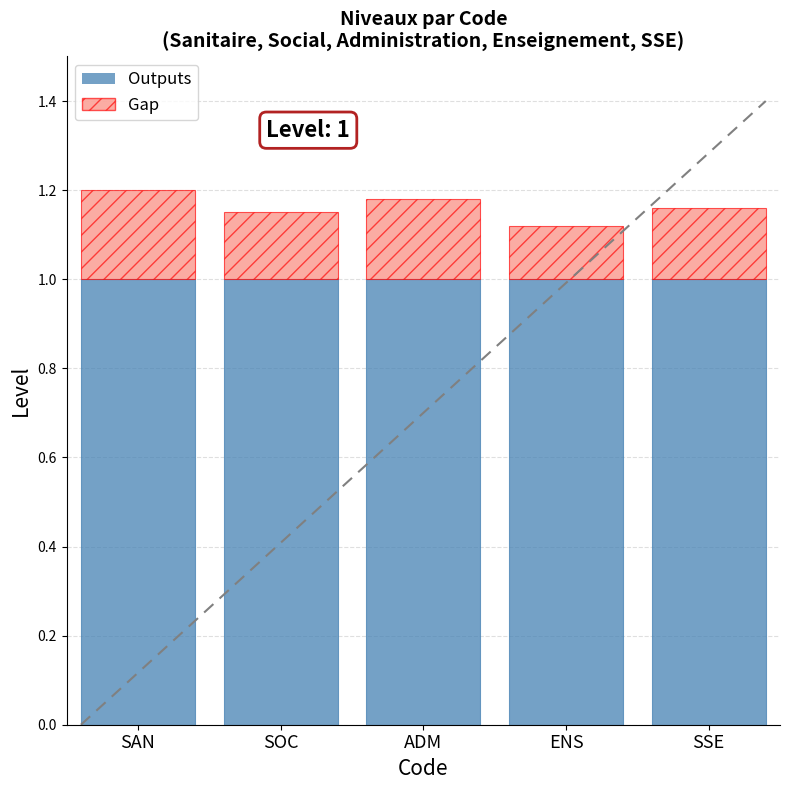

What are all the series names shown in the legend?

Outputs, Gap